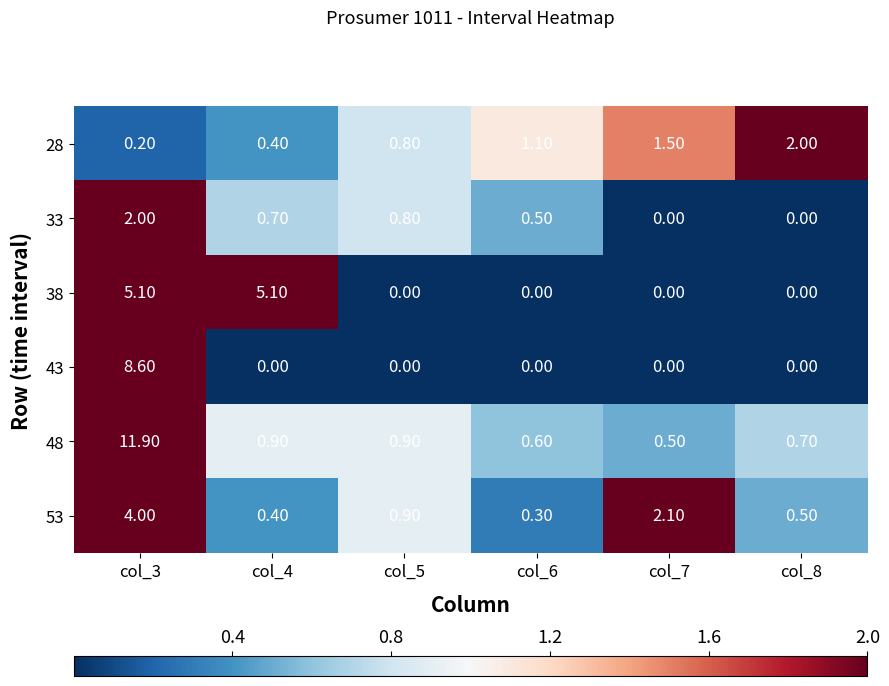

Which series has the widest spread of values?

48